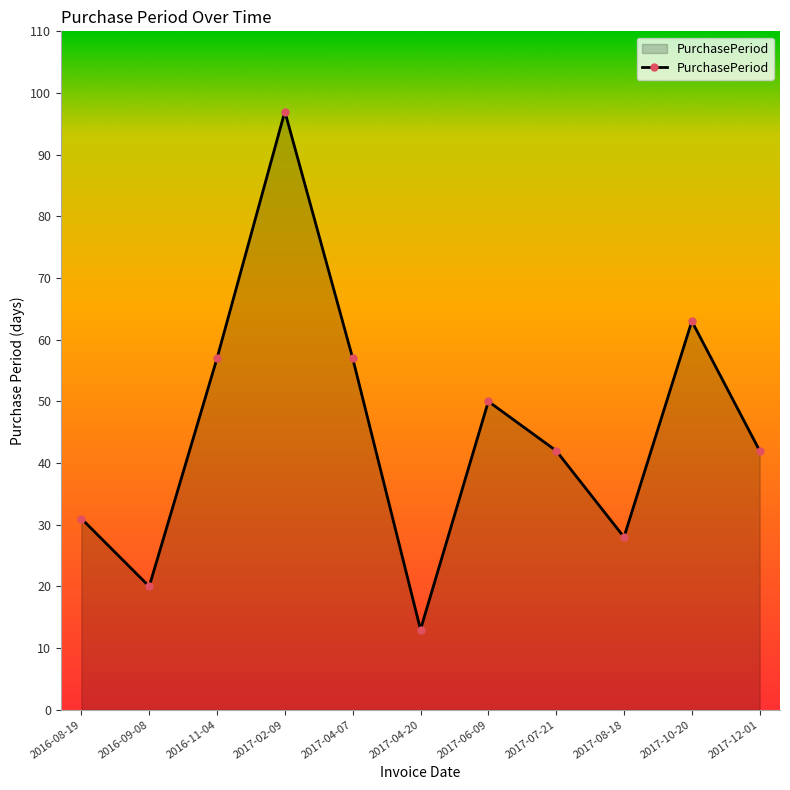

What is the label of the 8th point from the right?

2017-02-09